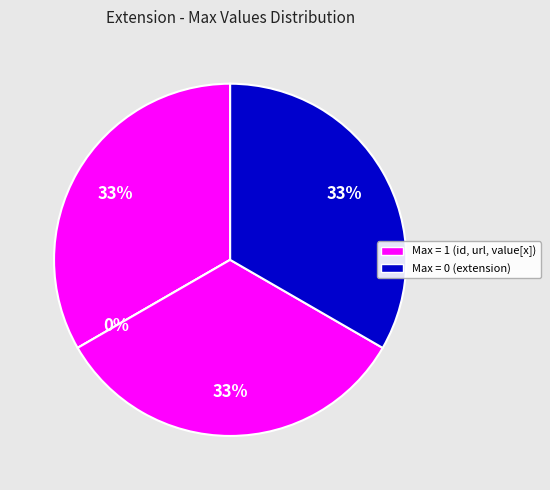

To the nearest percent, what is the difference between the largest and smallest slice percentages?

33%